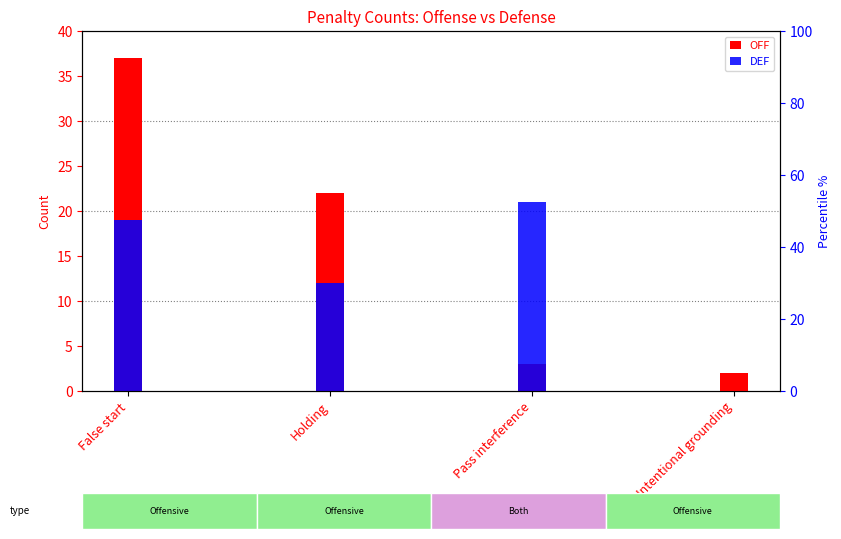

How many bars are there in total?

8